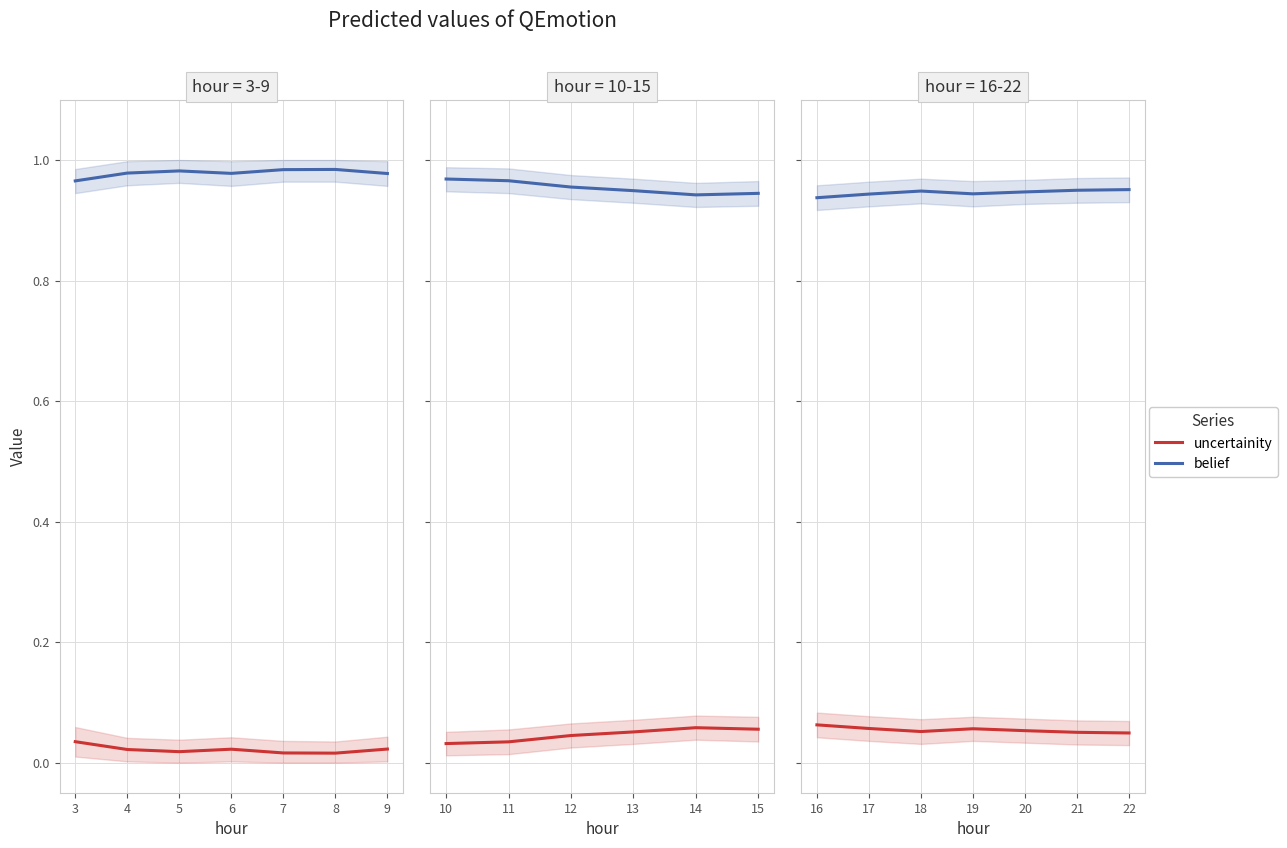

Is the value of uncertainity at 18 greater than the value of belief at 21?

No